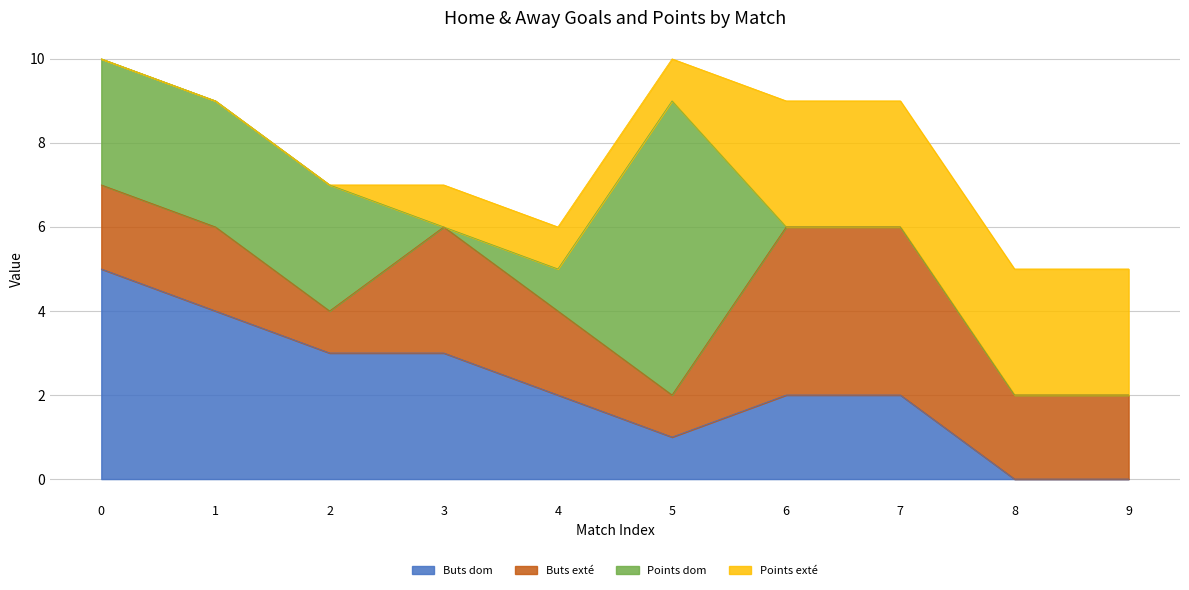

How many times do Buts exté and Points dom cross each other?

3